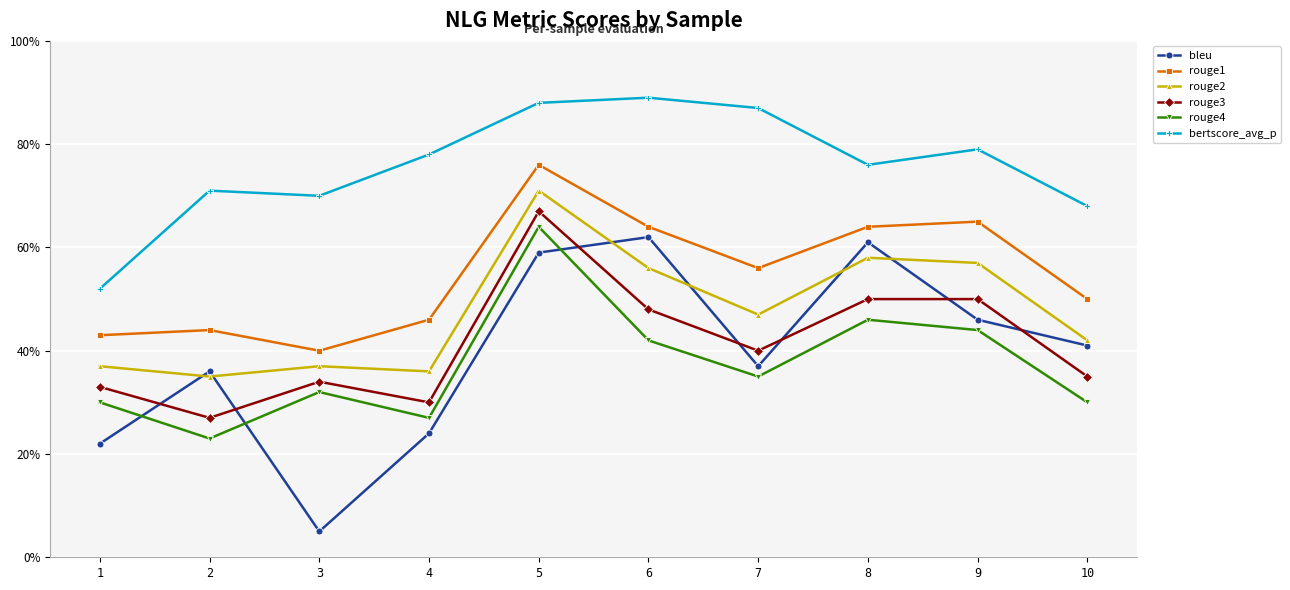

At how many categories does at least one series exceed 0?

10